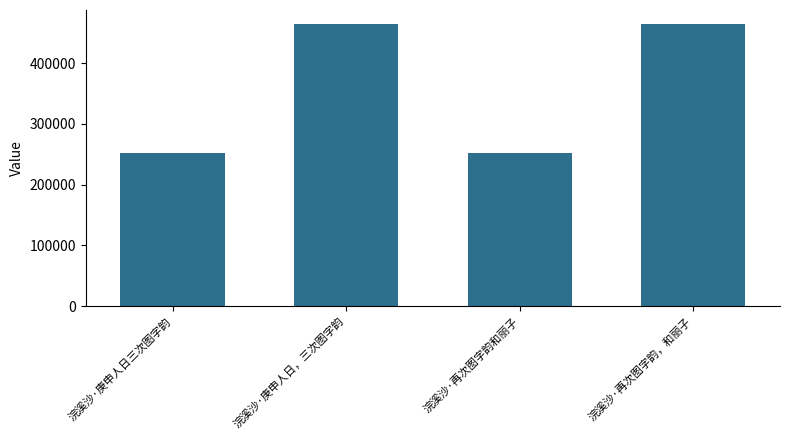

What is the ratio of the value at 浣溪沙·再次图字韵和丽子 to the value at 浣溪沙·庚申人日，三次图字韵?

0.5